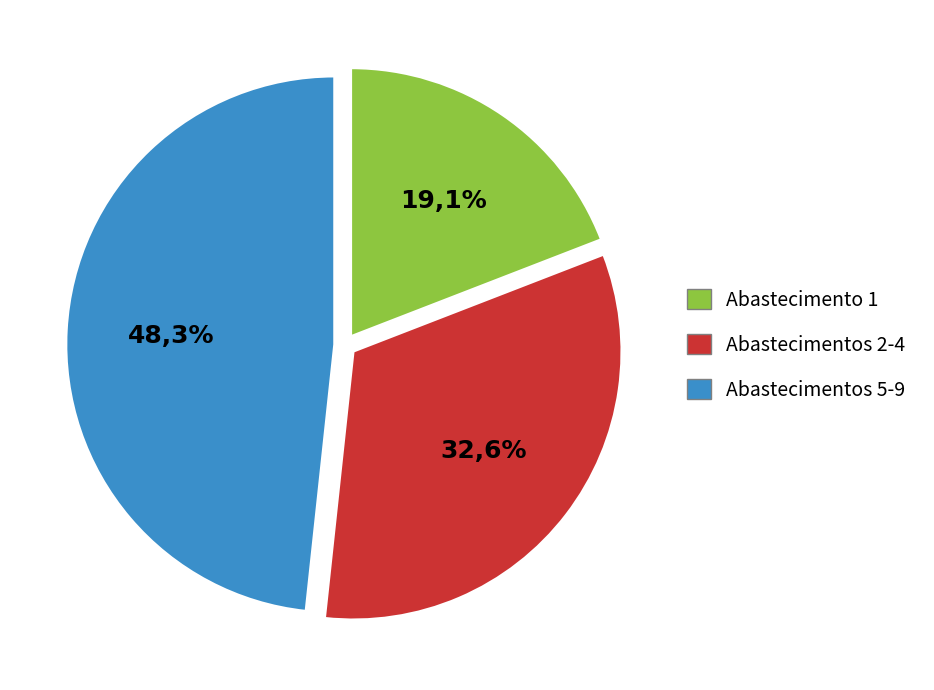

Count the number of slices in the pie.

9